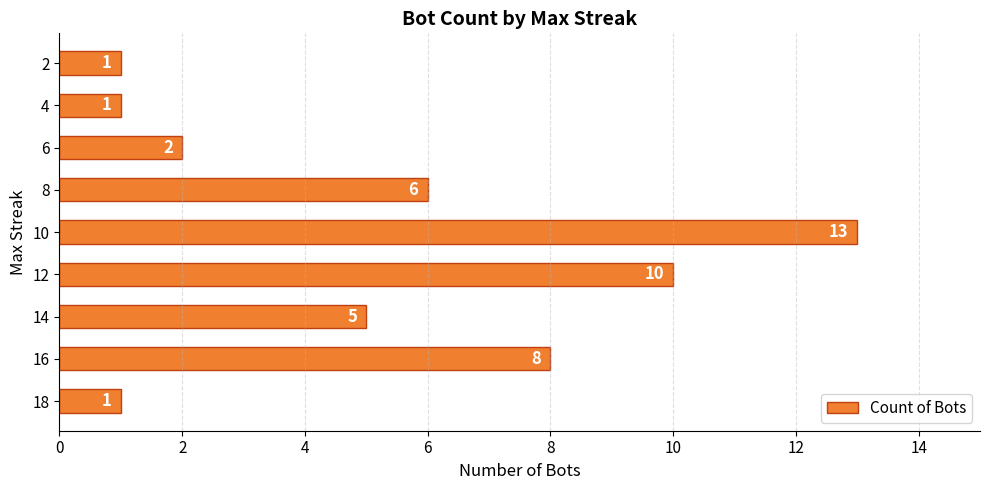

What is the difference between the maximum and second lowest values?

12